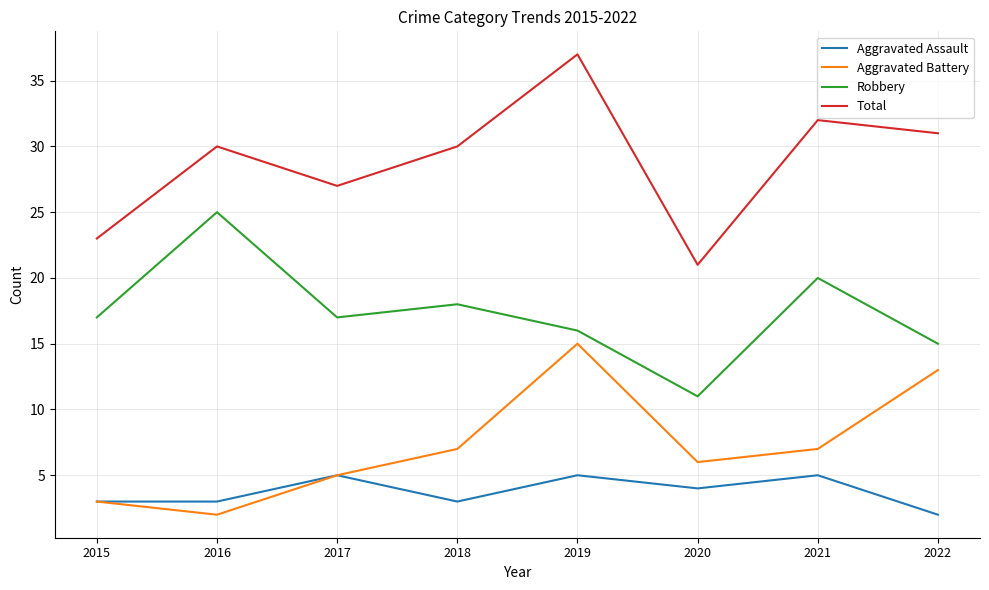

Is it true that Robbery equals 24 at 2018?

False